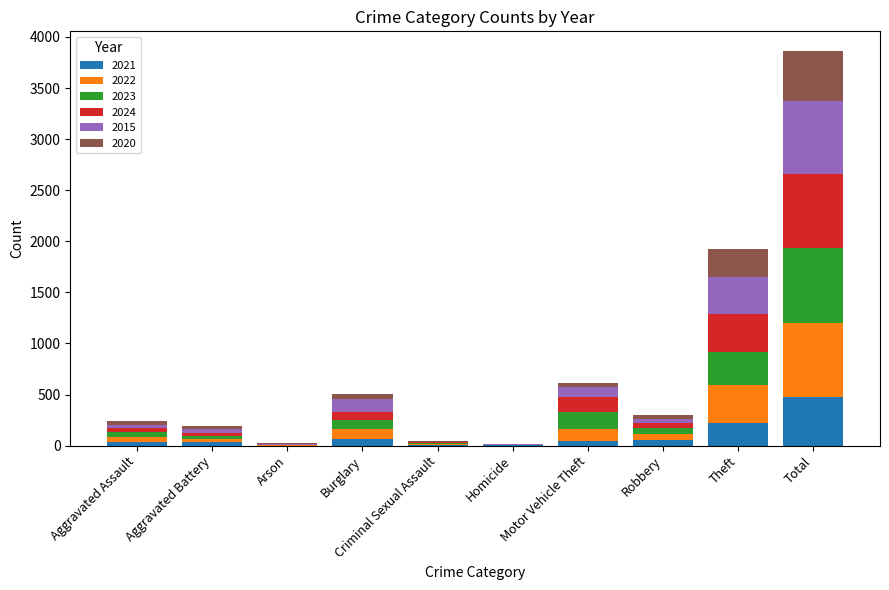

Are the bars horizontal?

No